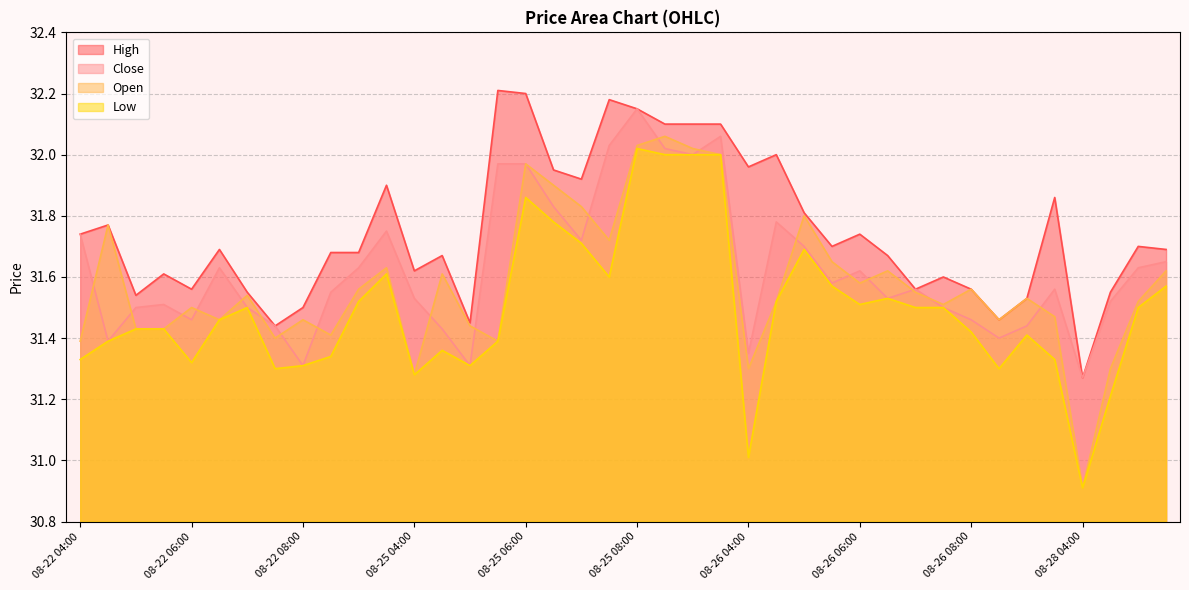

What position from the right is 08-22 06:00?

36